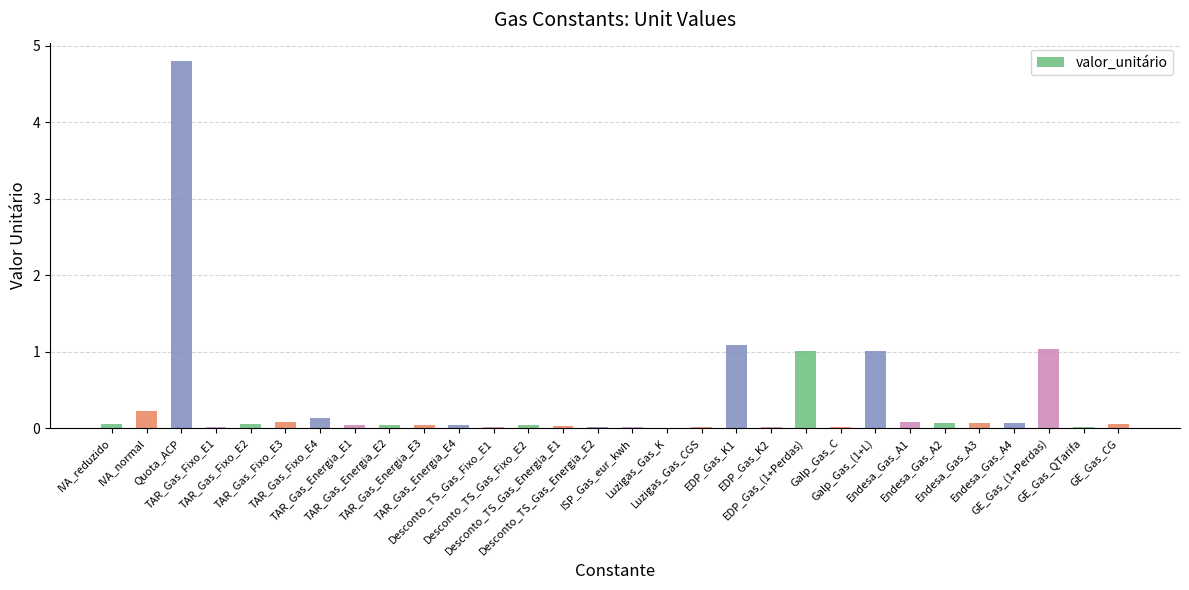

What is the sum of all values?

10.2